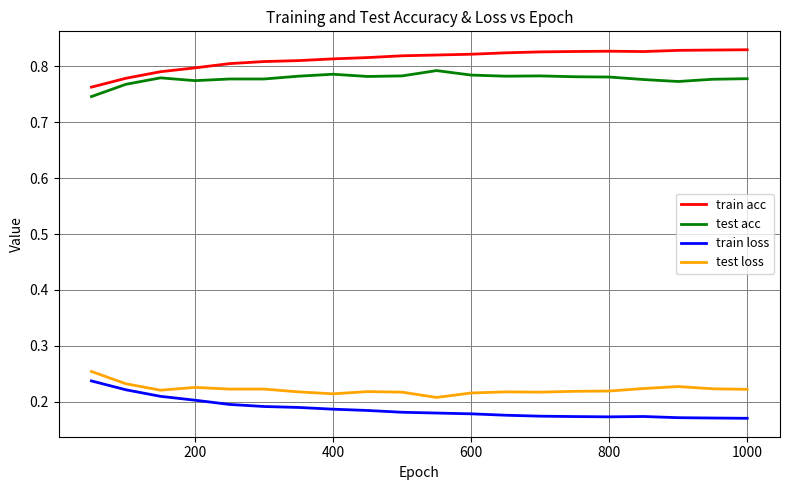

True or false: test acc and train loss intersect in this chart.

False